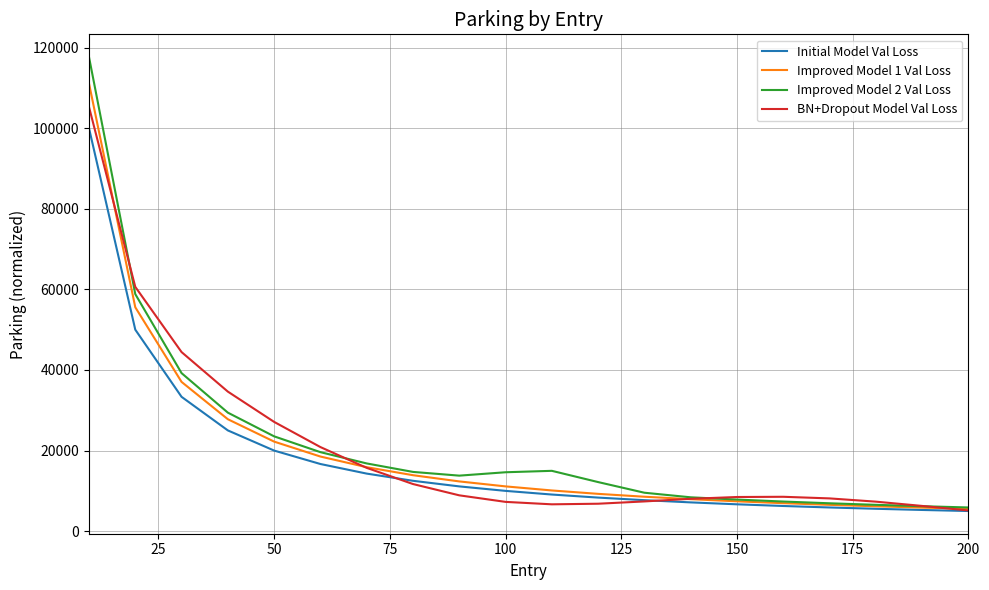

What is the smallest value displayed?

5000.0